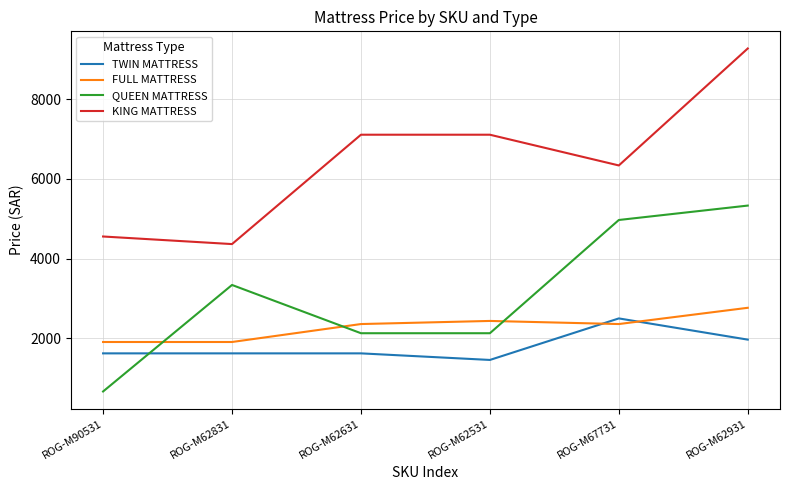

What position from the left is ROG-M62831?

2